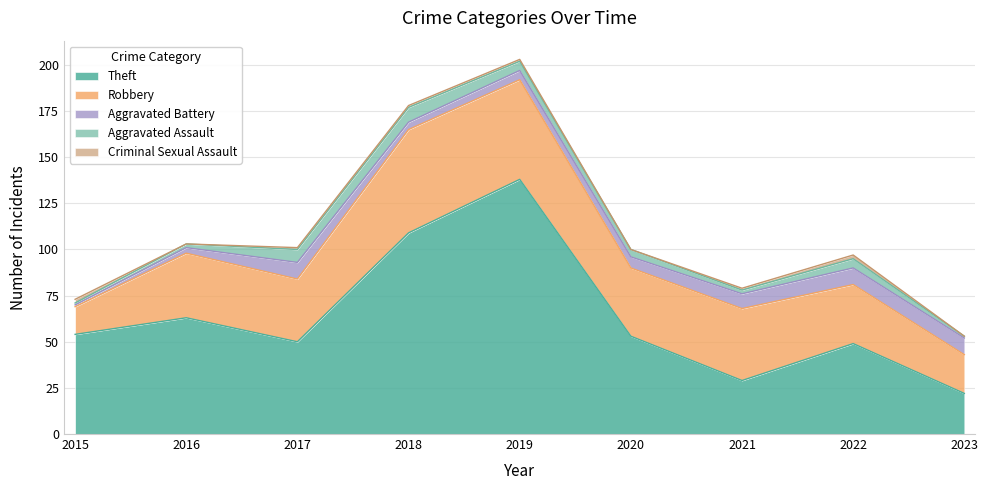

True or false: Aggravated Assault has a value of 1 at 2016.

False